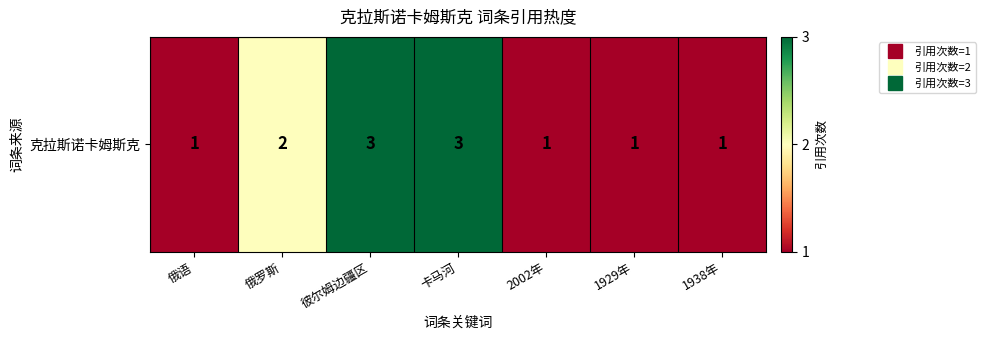

What is the minimum value shown in the chart?

1